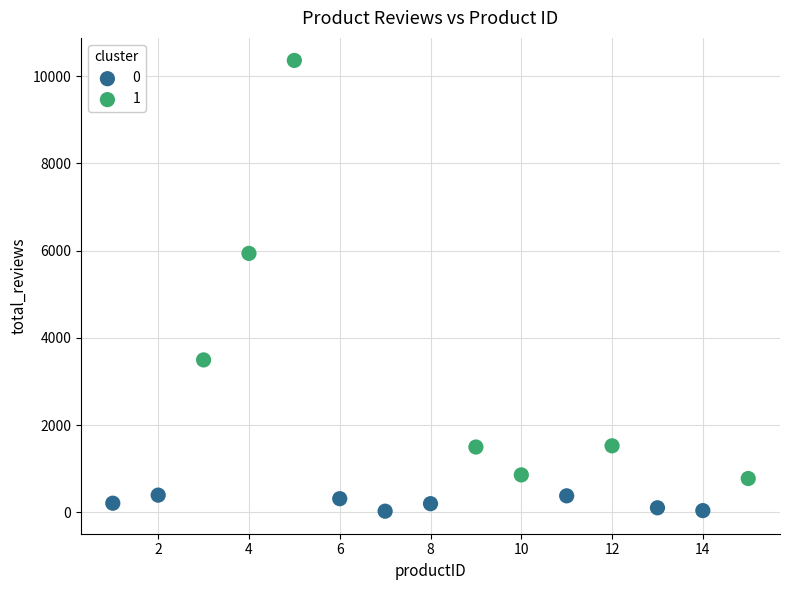

Which series reaches the minimum Y coordinate?

0